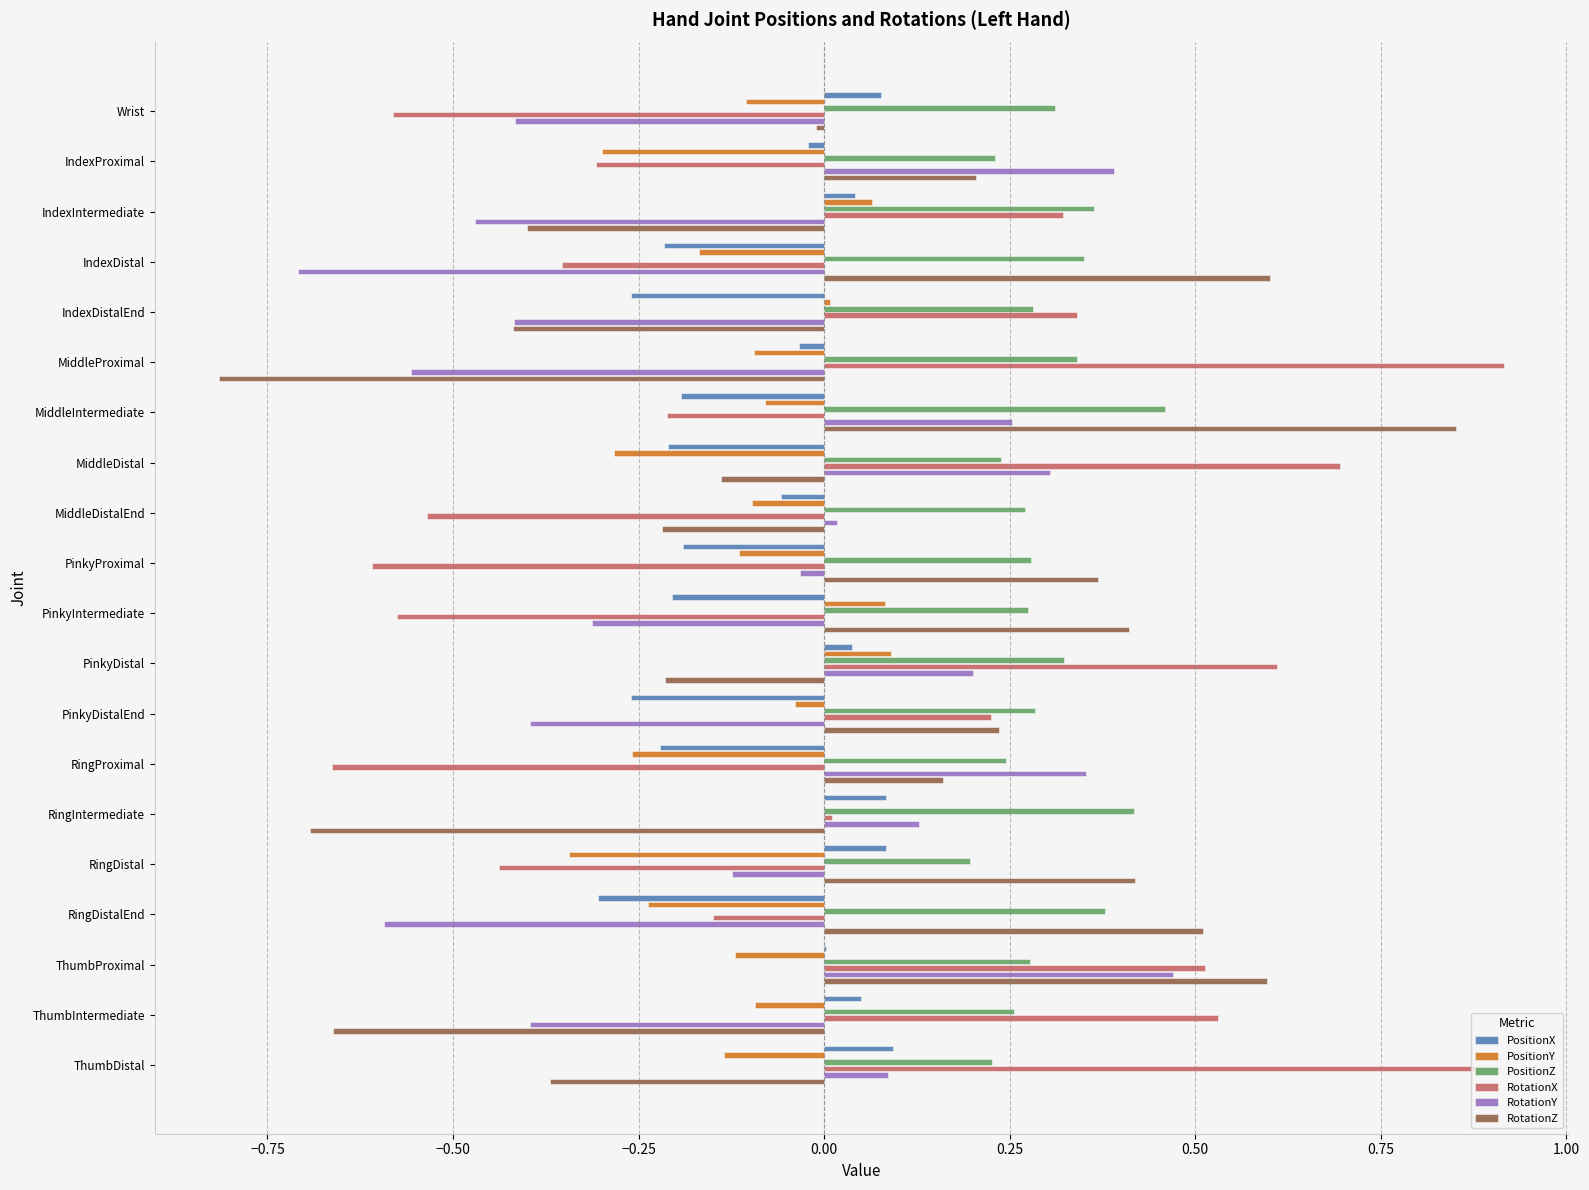

True or false: RotationX has a value of -0.6 at PinkyIntermediate.

True